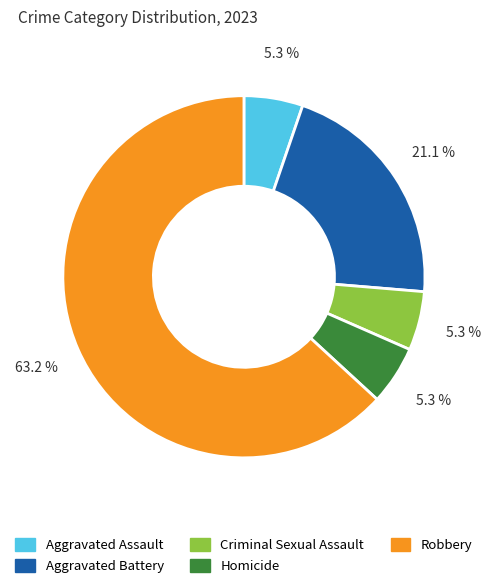

Is there a majority slice in this chart?

Yes